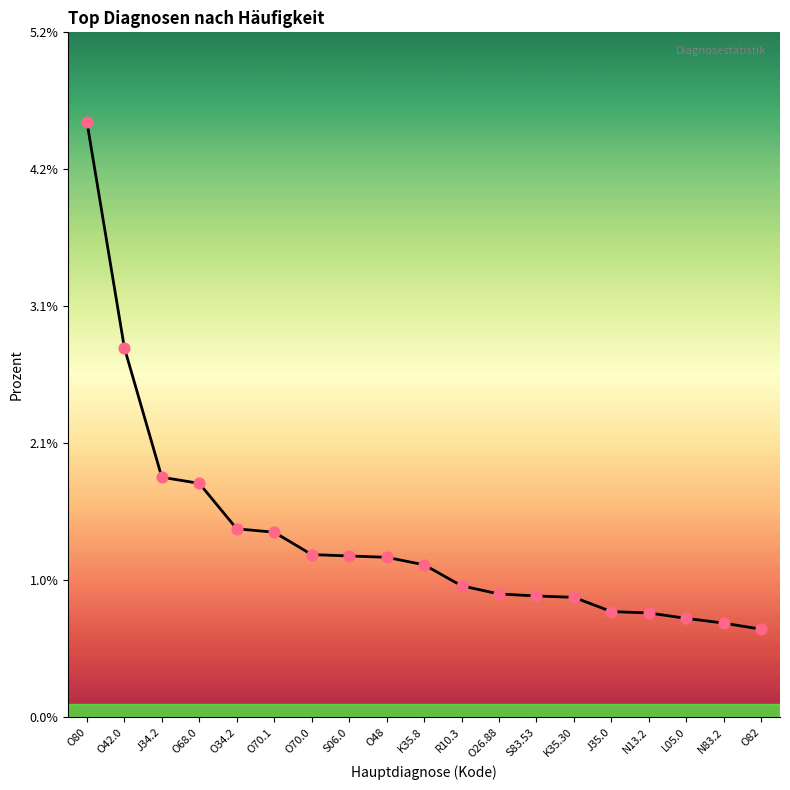

Which has a higher value, O82 or O26.88?

O26.88